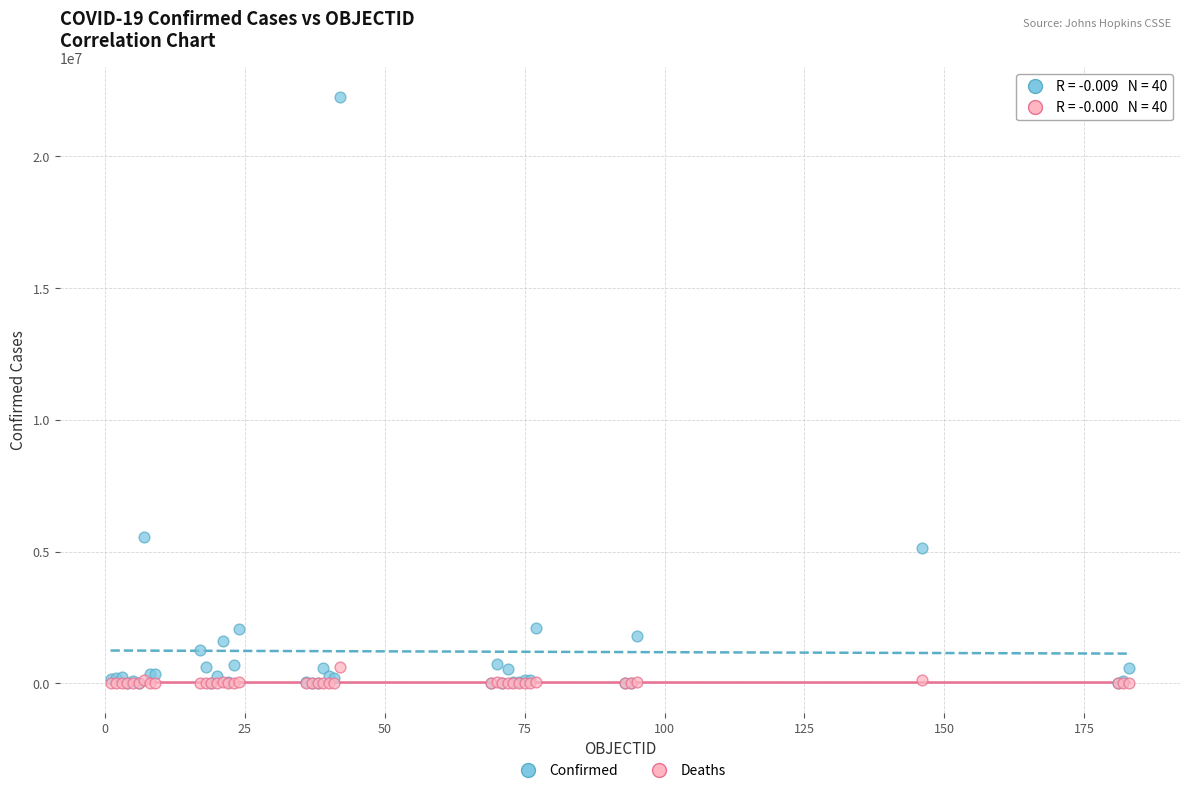

Which series has the widest spread of Y values?

Confirmed